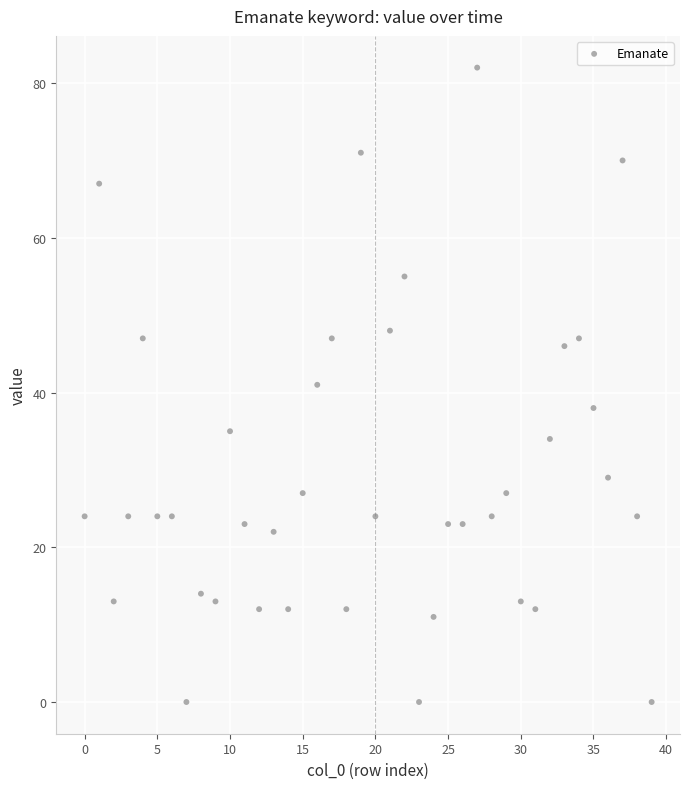

What is the range of Y values (max minus min)?

82